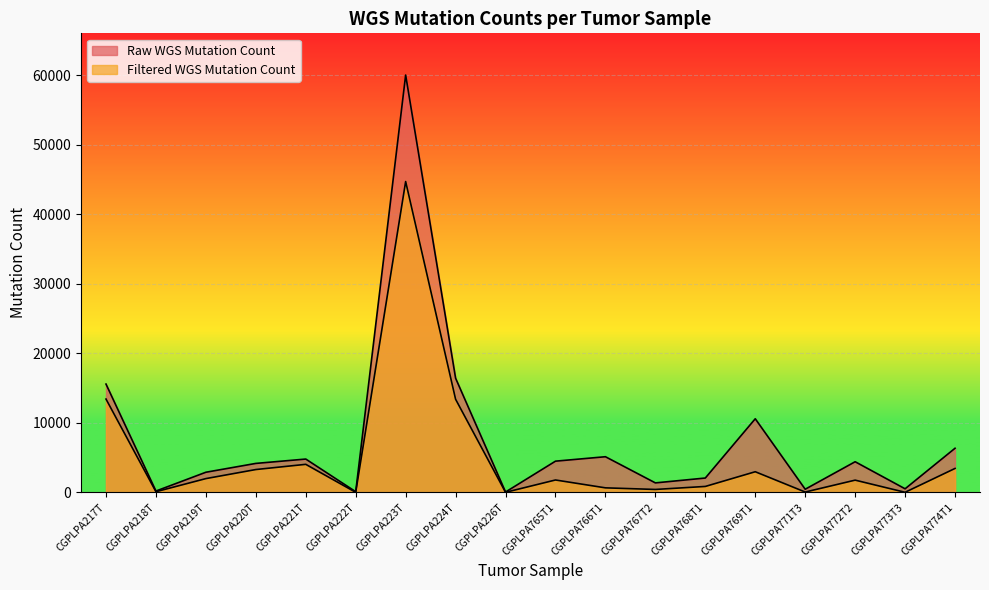

True or false: Raw WGS Mutation Count and Filtered WGS Mutation Count intersect in this chart.

False